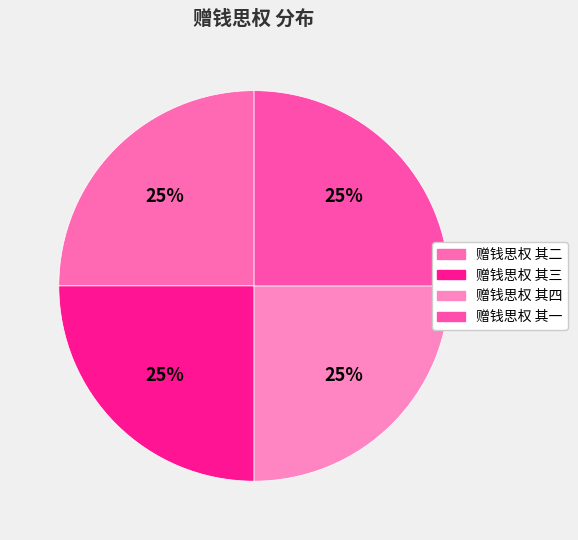

Does any single category account for the majority?

No